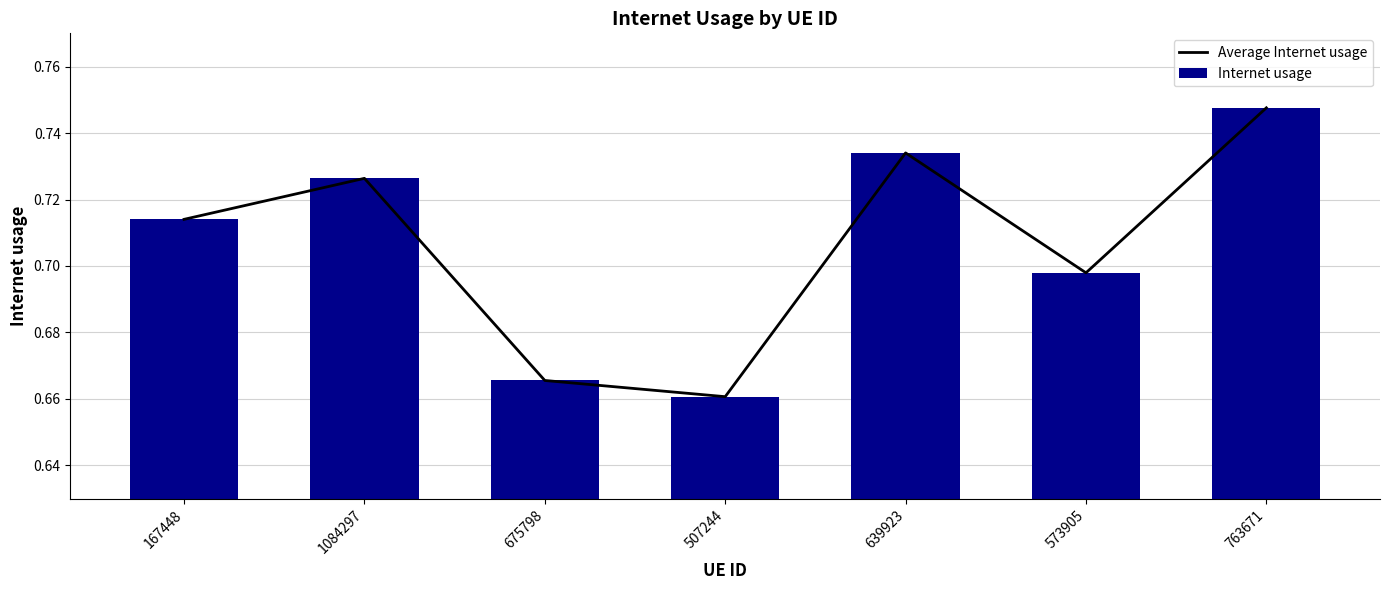

Is it true that Internet usage equals 0.7 at 573905?

True